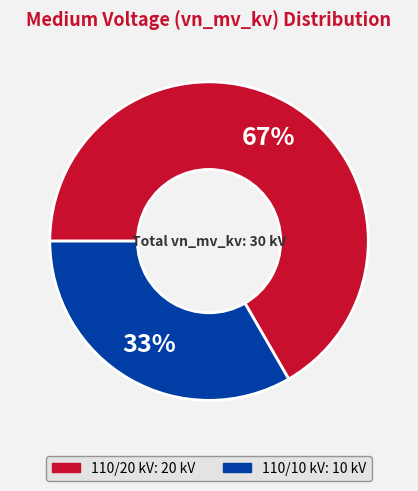

To the nearest percent, what is the average slice percentage?

50%